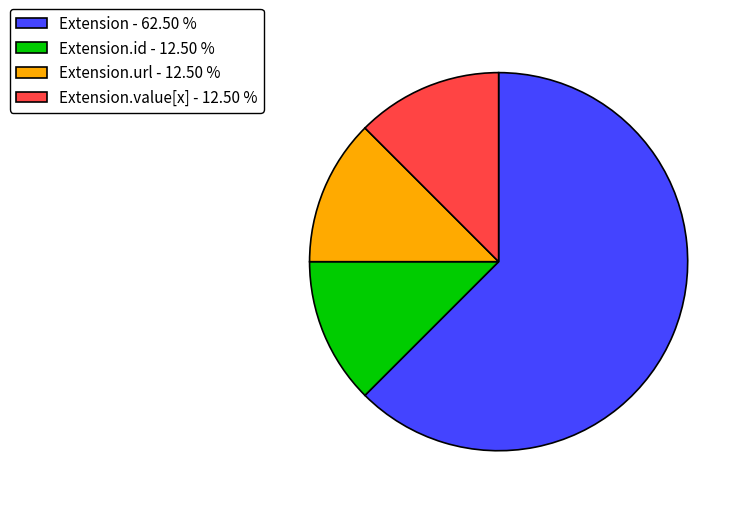

What is the largest slice in the pie chart?

Extension - 62.50 %